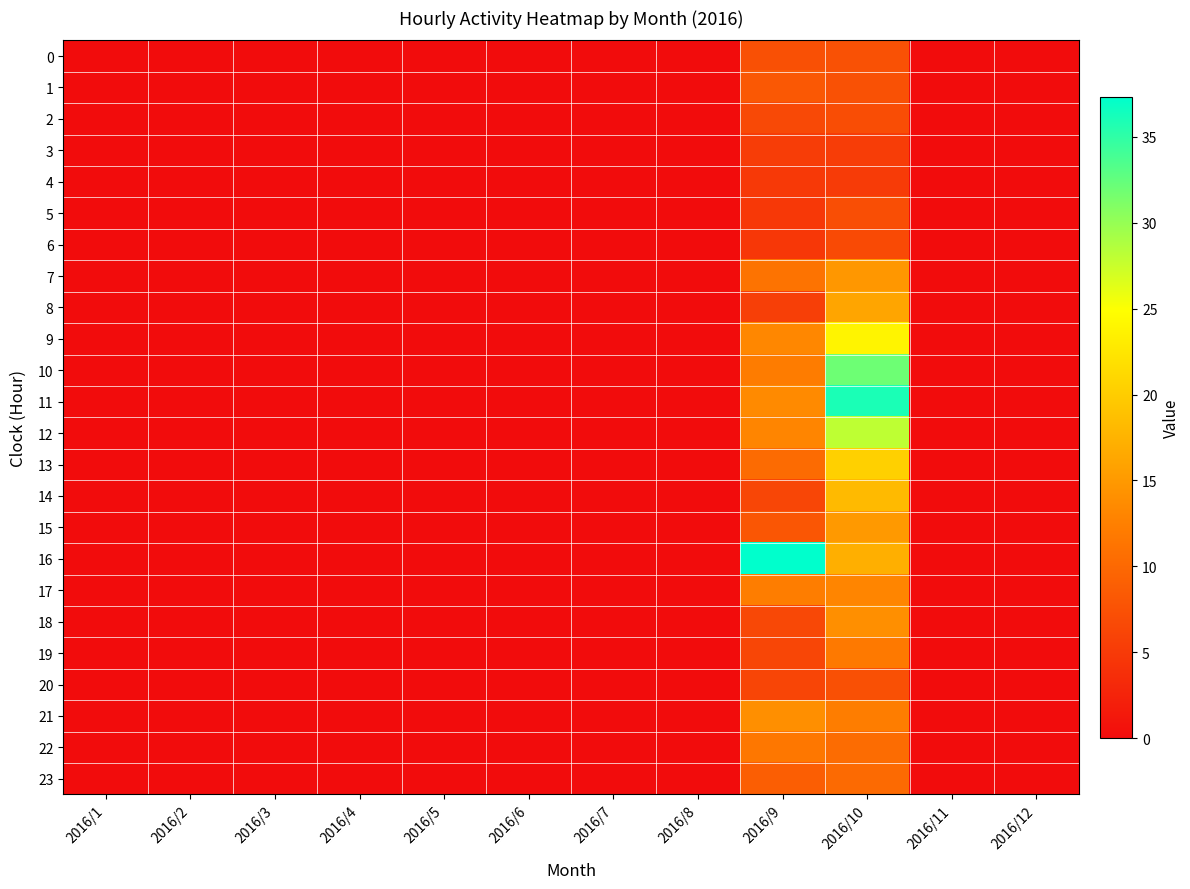

How many categories are shown in the chart?

12